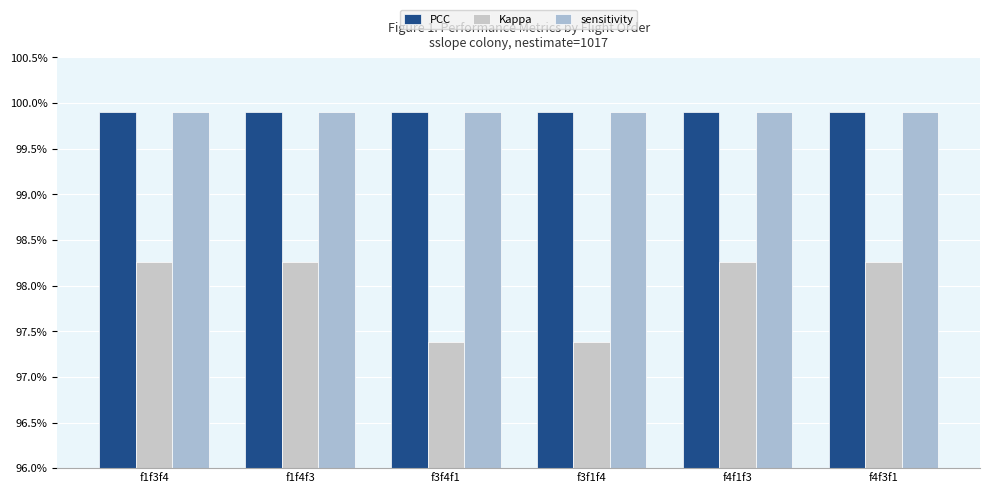

Reading right to left, what are all the values shown in this chart?

PCC: 1.0	1.0	1.0	1.0	1.0	1.0
Kappa: 1.0	1.0	1.0	1.0	1.0	1.0
sensitivity: 1.0	1.0	1.0	1.0	1.0	1.0